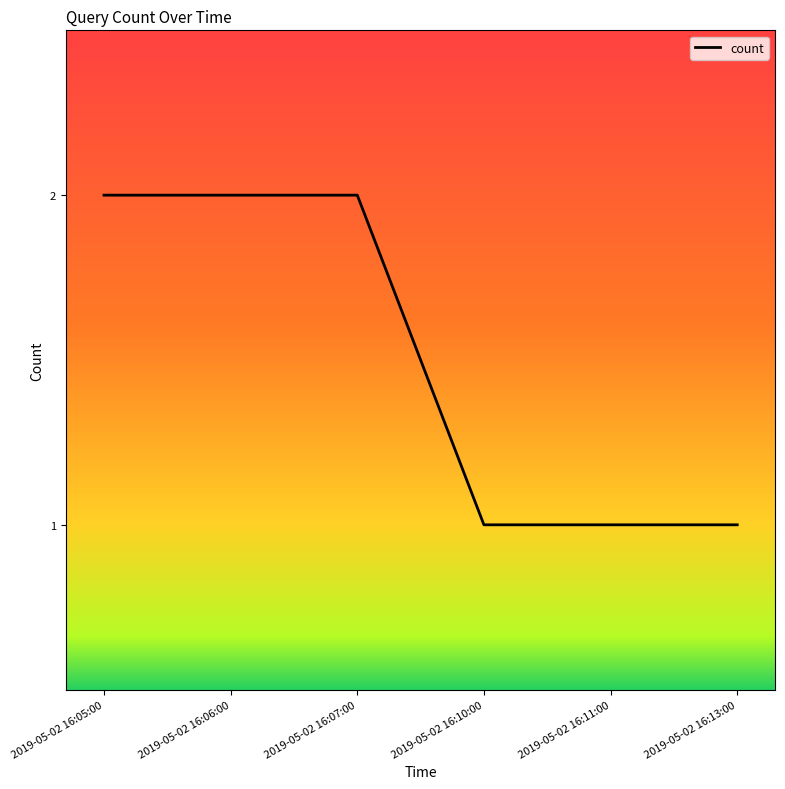

Reading left to right, transcribe all the data shown in this chart.

2	2	2	1	1	1